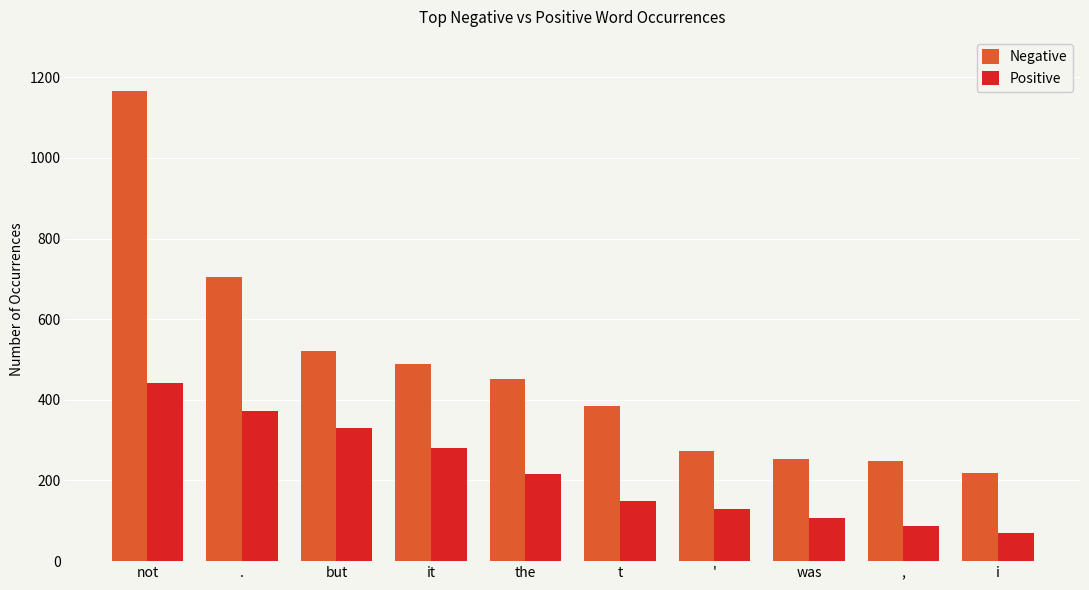

What is the difference between the highest and lowest values at ,?

162